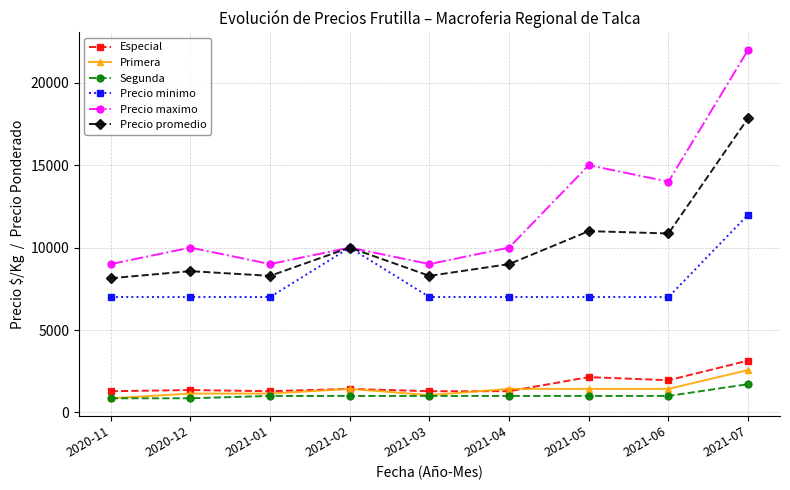

The Segunda series shows 1714 at 2021-07. True or false?

True